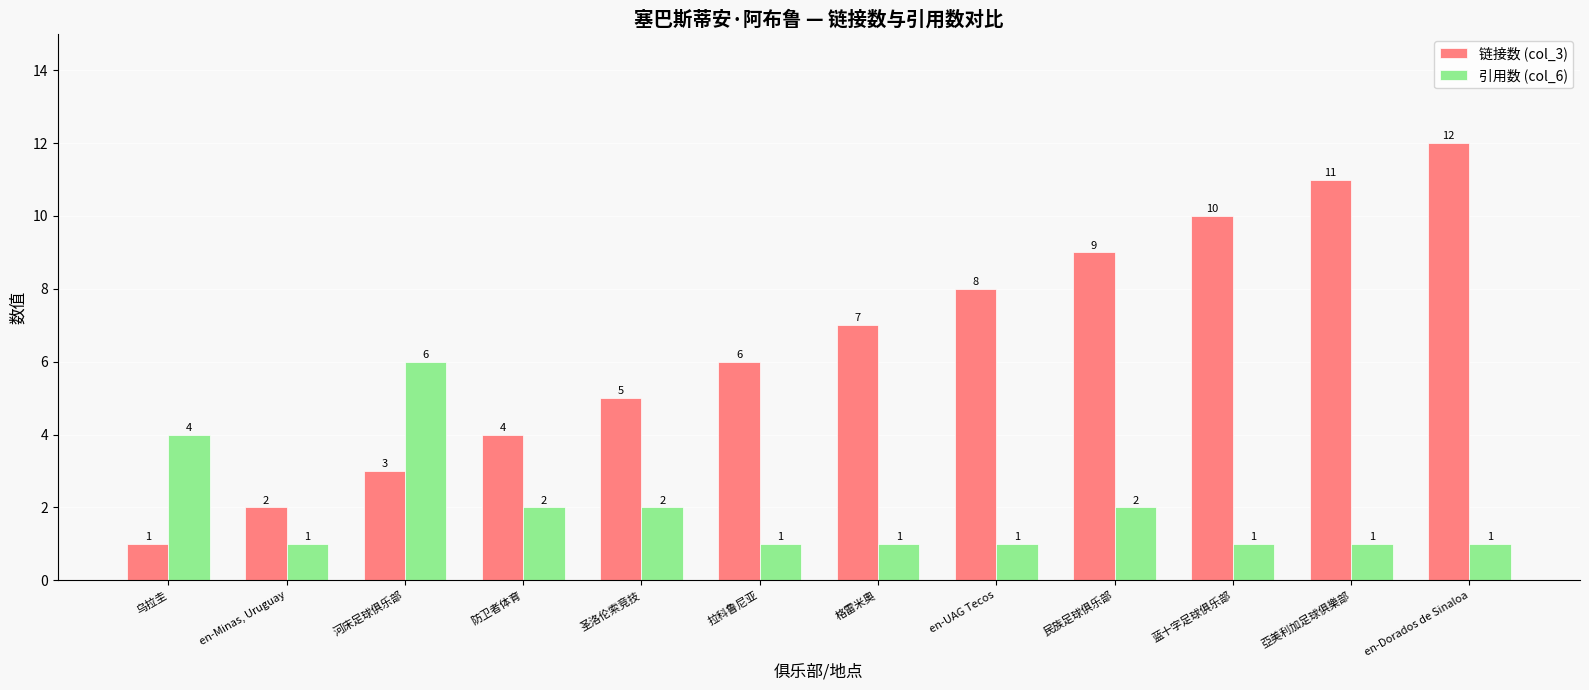

What value does the 引用数 (col_6) series have at 民族足球俱乐部?

2